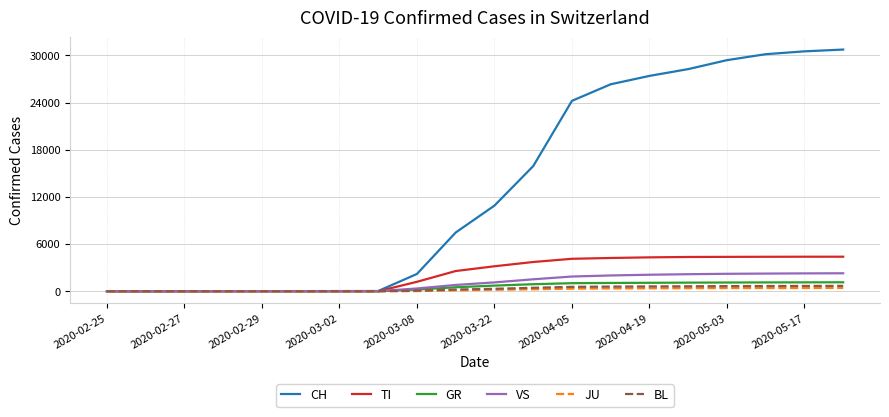

Which series has the widest spread of values?

CH